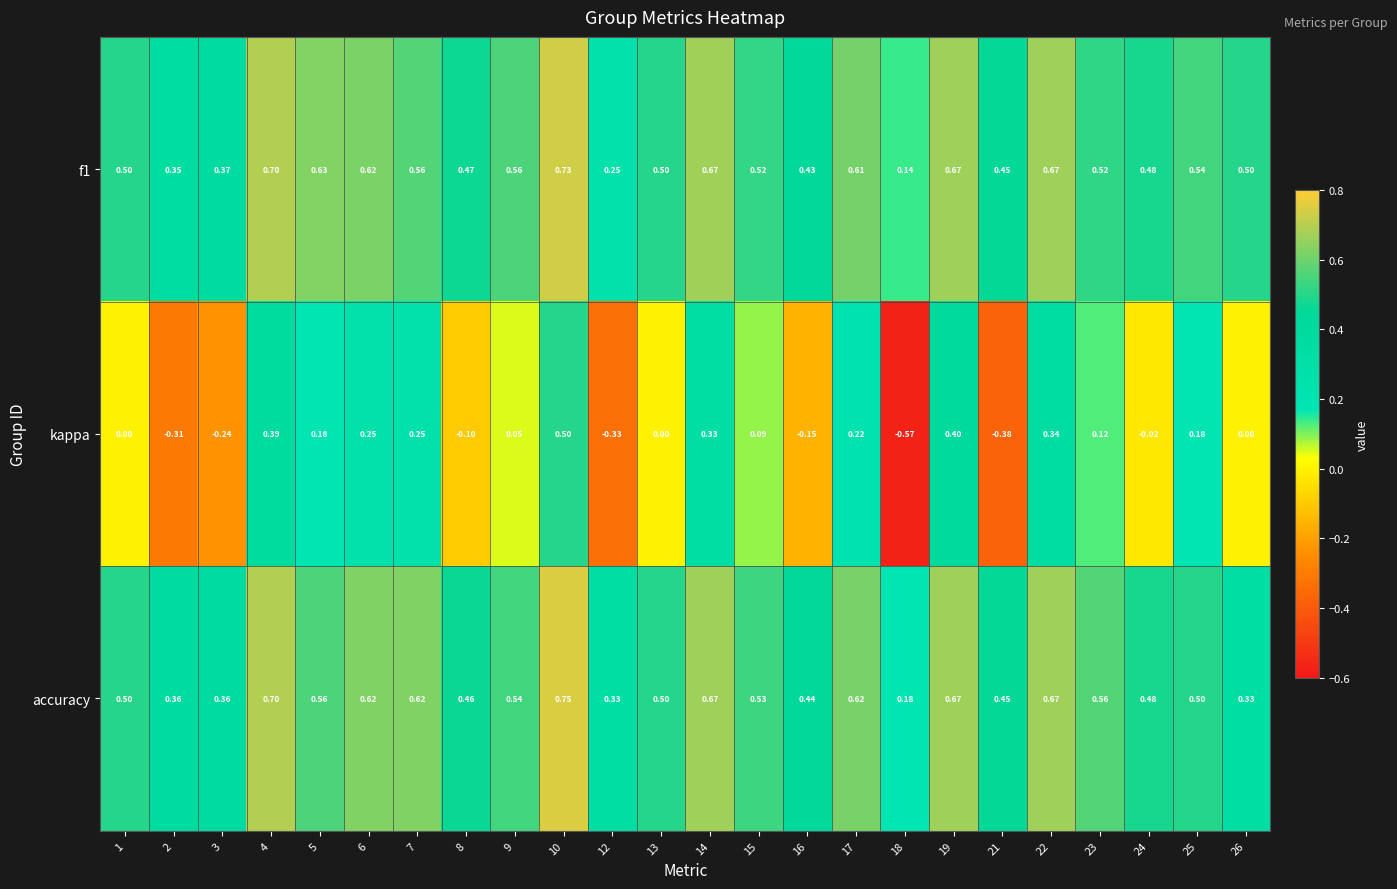

Which category has the lowest value across all series?

18